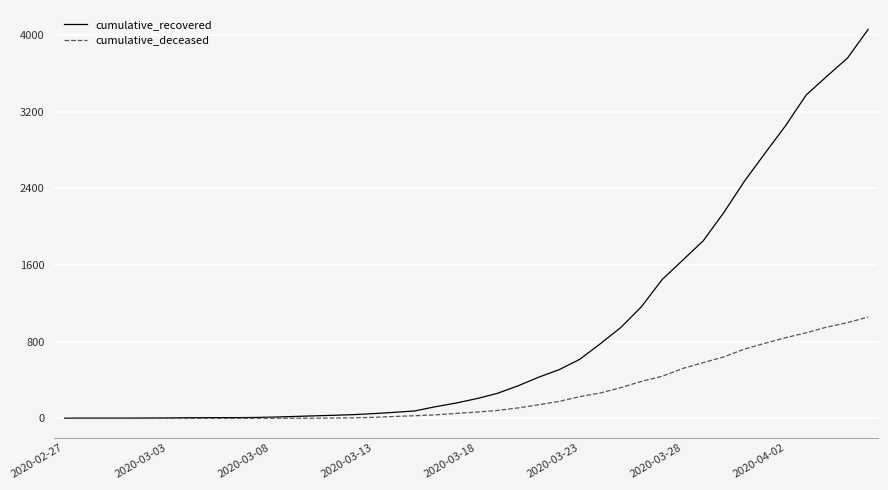

List the series in order of their peak value, lowest first.

cumulative_deceased, cumulative_recovered